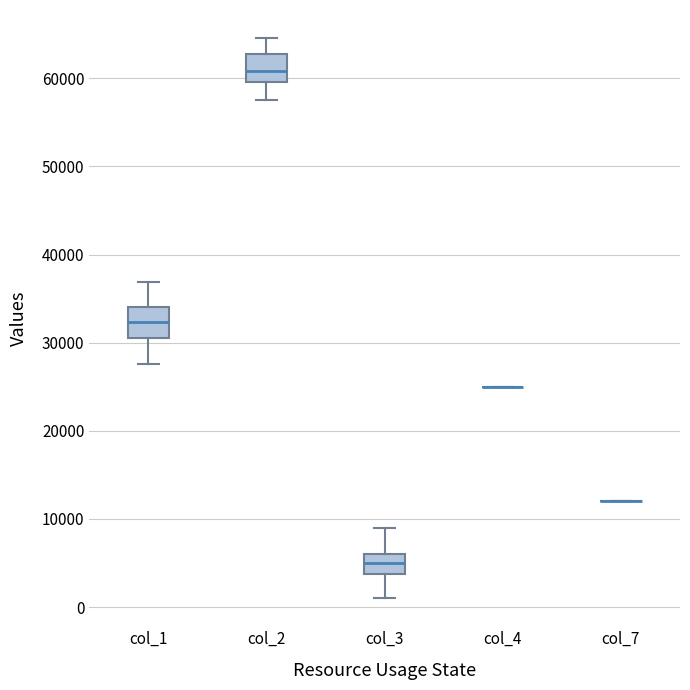

Reading left to right, read every box against the y-axis: the position of its median line, the range the box covers, and the ends of its whiskers. The values are not printed on the chart, so give them approximately, as read against the axis.

col_1: median 32000, box 31000 to 34000, whiskers 28000 to 37000
col_2: median 61000, box 60000 to 63000, whiskers 58000 to 65000
col_3: median 5000, box 4000 to 6000, whiskers 1000 to 9000
col_4: box collapsed to a line at 25000, whiskers 25000 to 25000
col_7: box collapsed to a line at 12000, whiskers 12000 to 12000